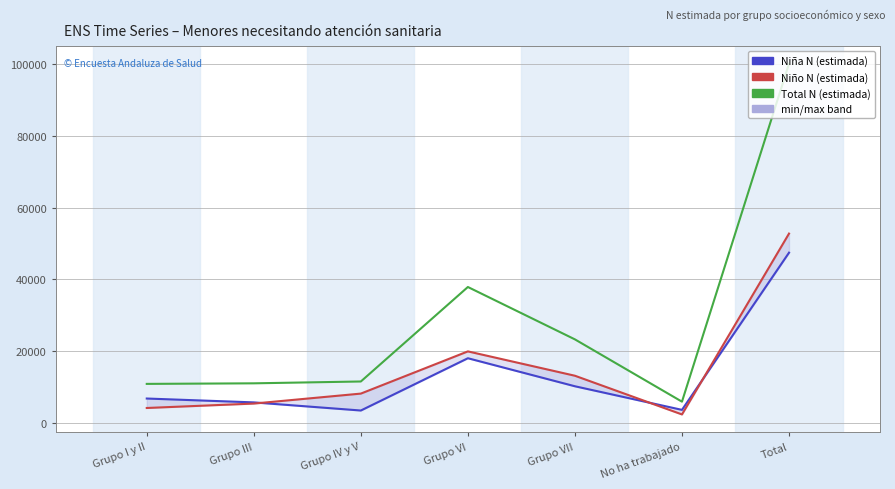

What is the difference between the Niña N (estimada) values at Total and Grupo III?

41780